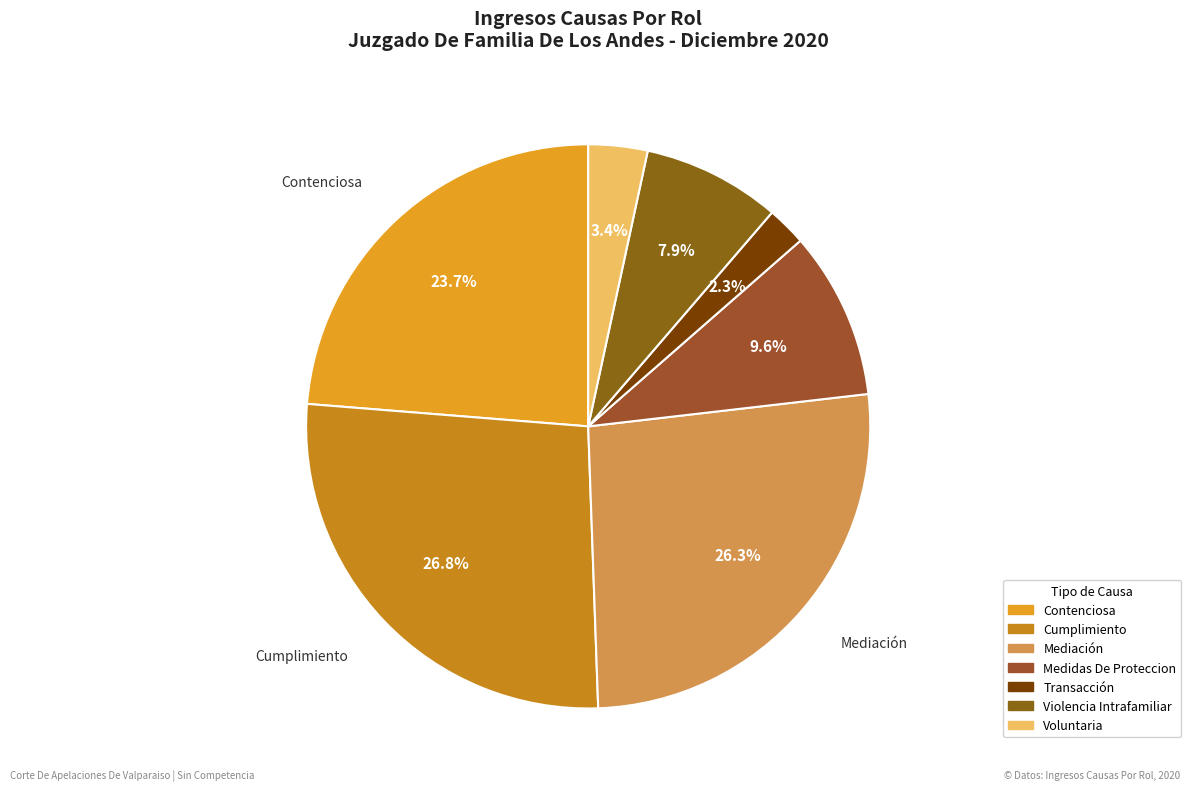

How many segments does this pie chart have?

7